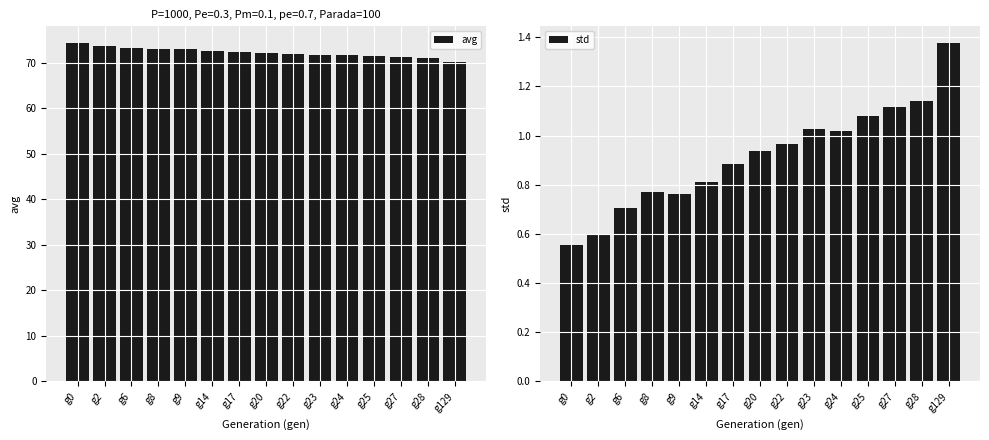

At which category does the chart reach its peak across all series?

g0